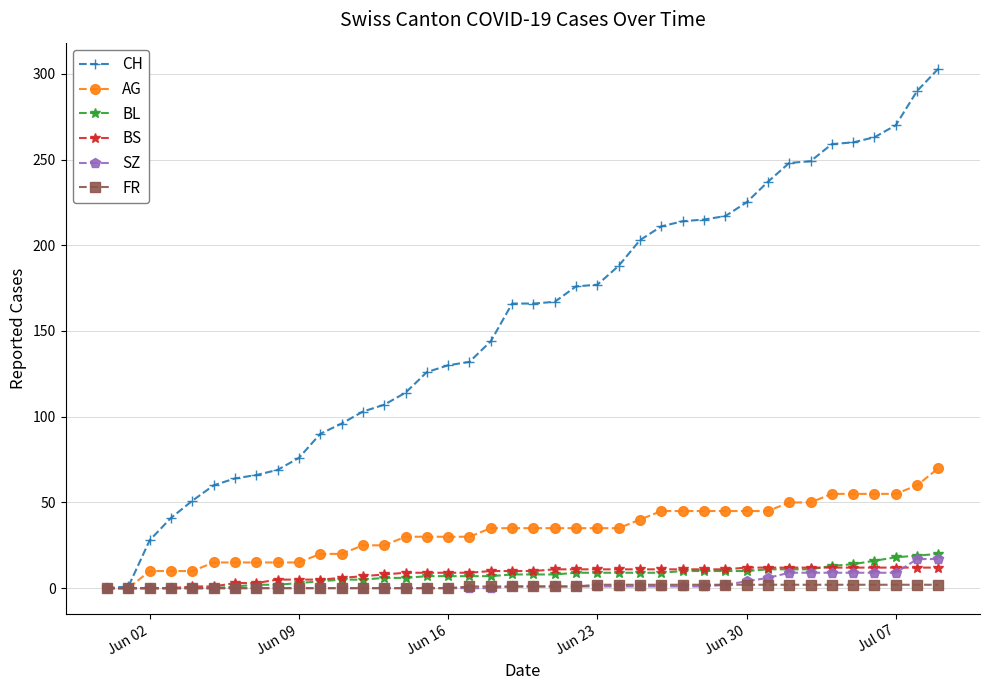

How many categories are shown in the chart?

40